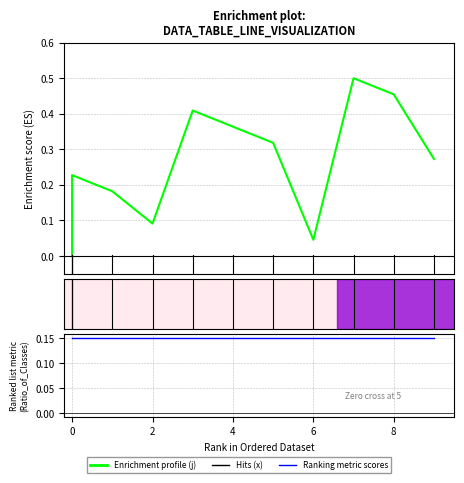

What is the total value across all series at 0?

0.3